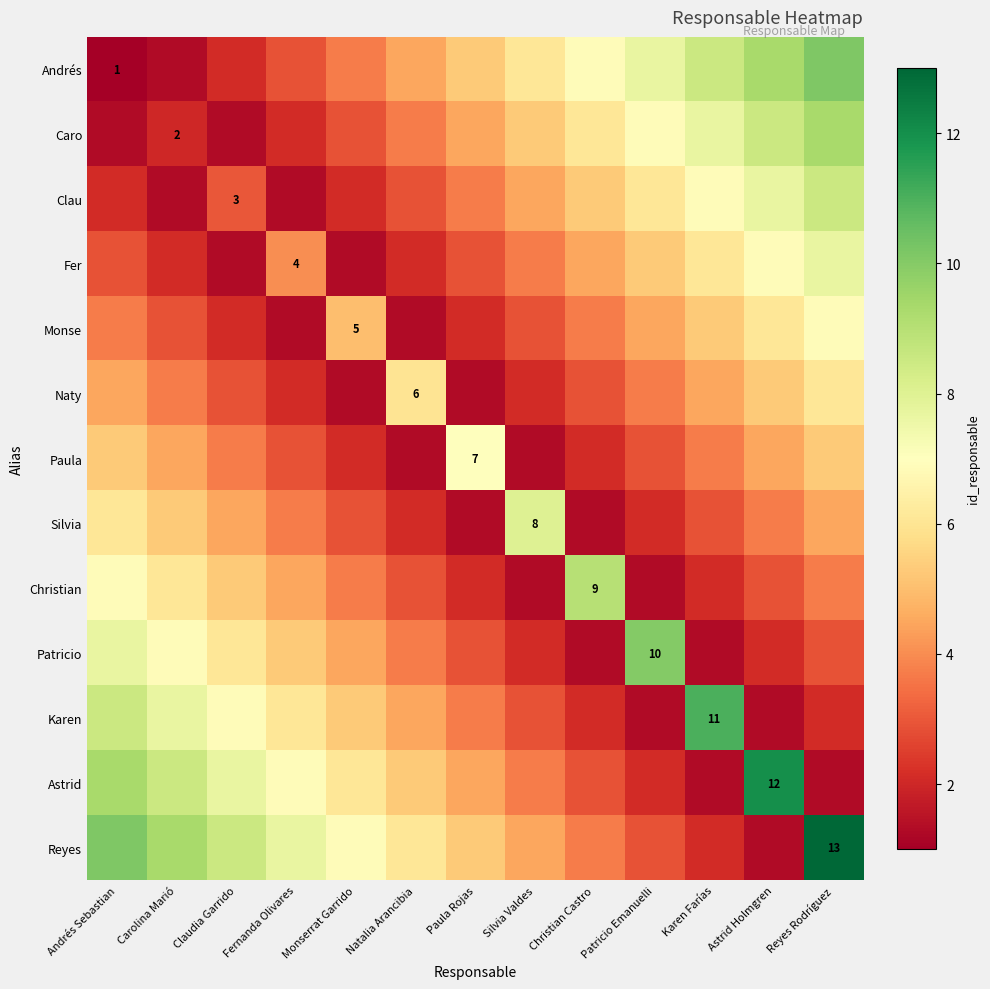

Which label corresponds to the smallest value in the chart?

Andrés Sebastian